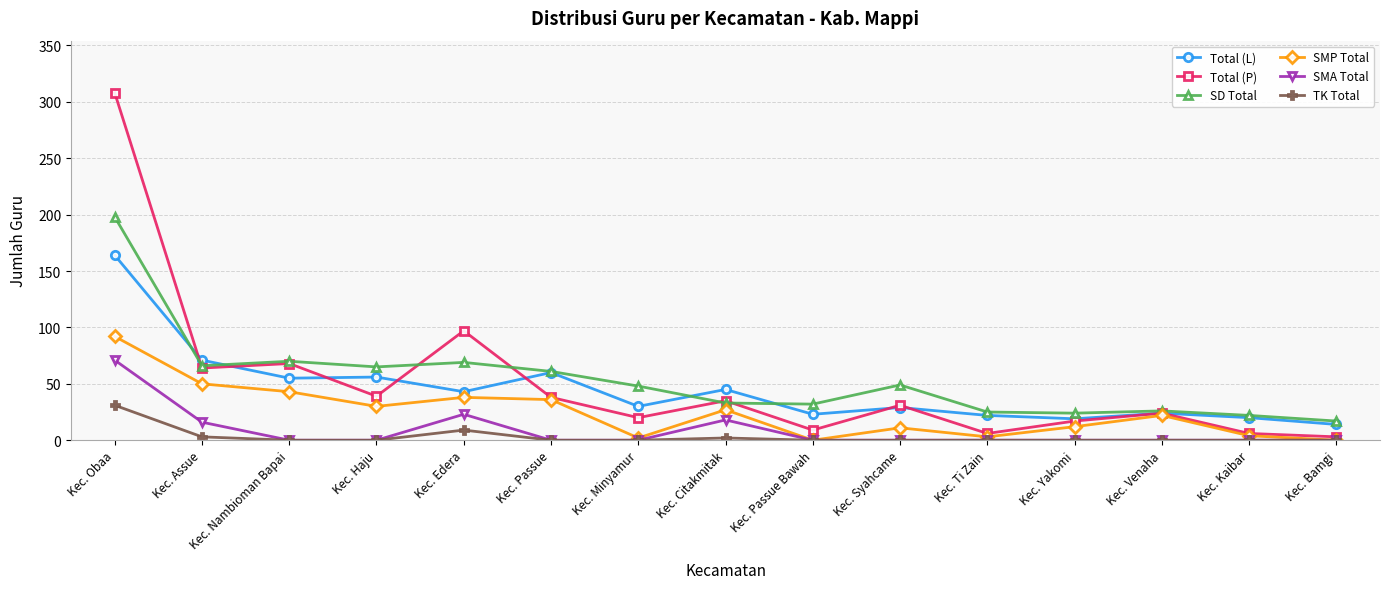

True or false: SMP Total has more than 2 interior local peaks.

True